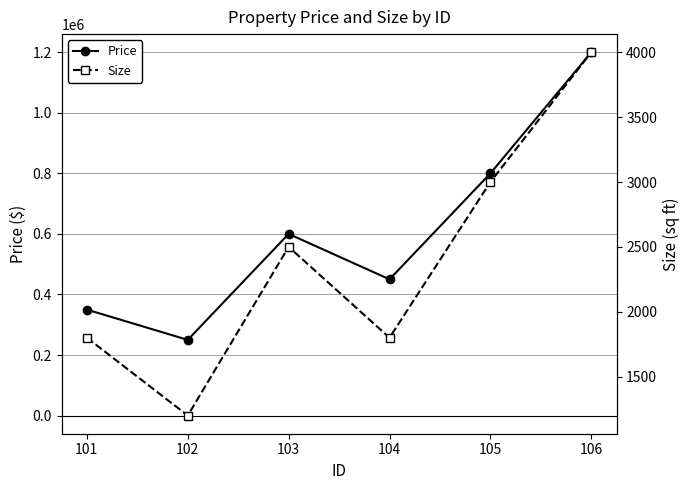

True or false: Size has more than 2 interior local peaks.

False